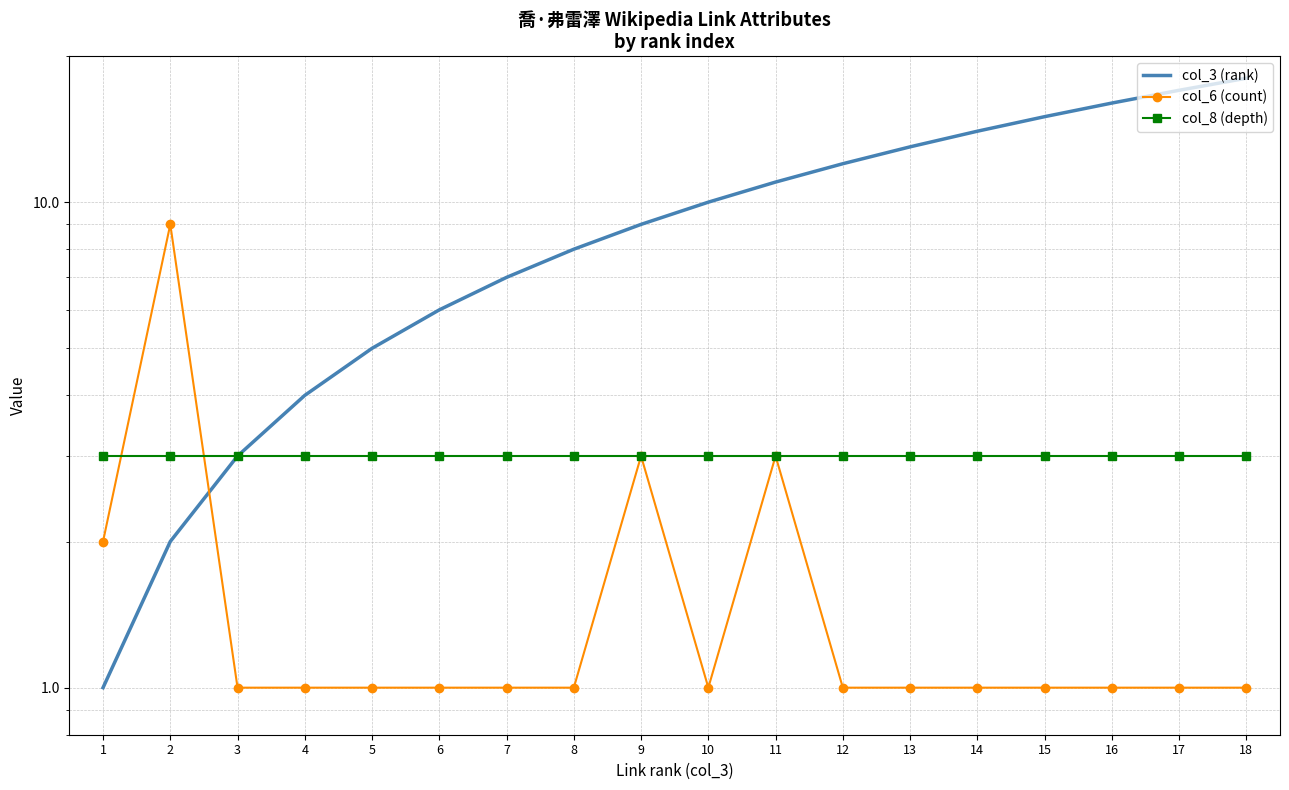

How many values in the col_3 (rank) series are below 10?

9